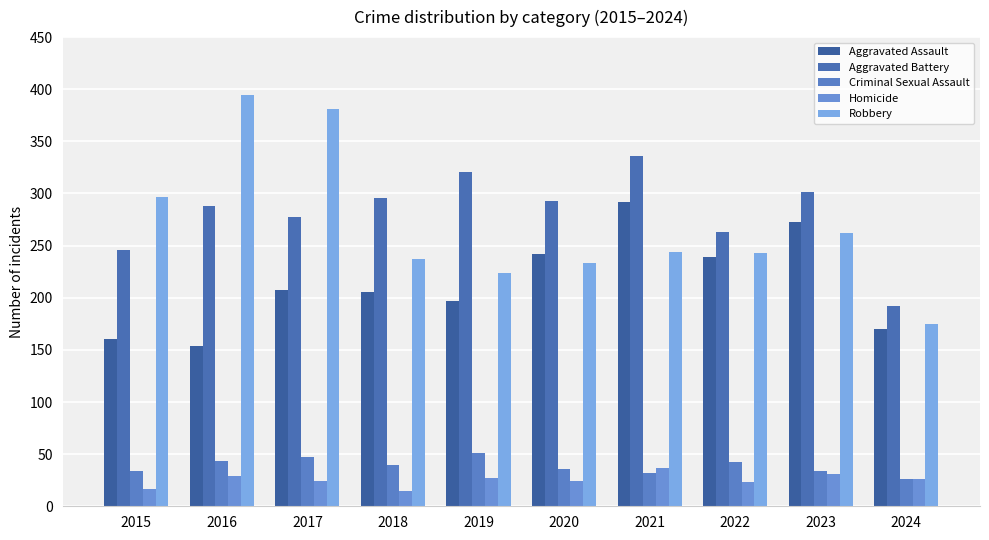

True or false: Aggravated Battery has a value of 192 at 2024.

True